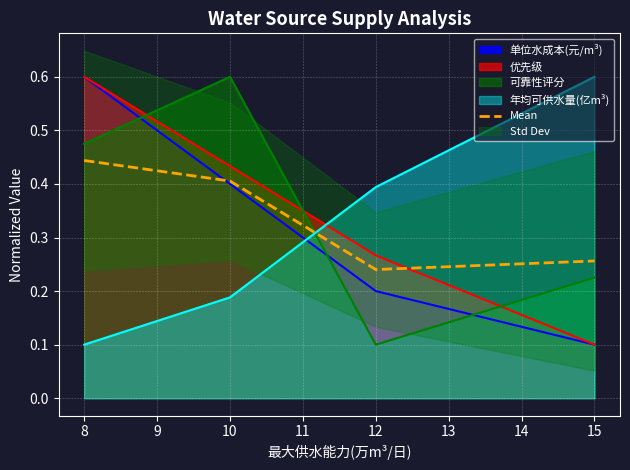

At which label is 年均可供水量(亿m³) closest to 0?

8